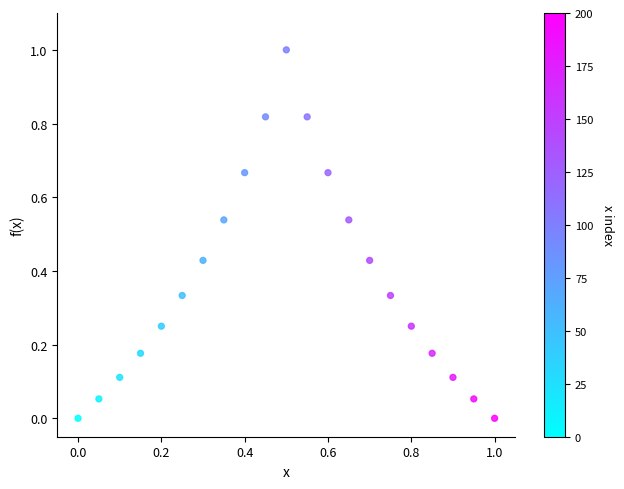

What is the range of Y values (max minus min)?

1.0